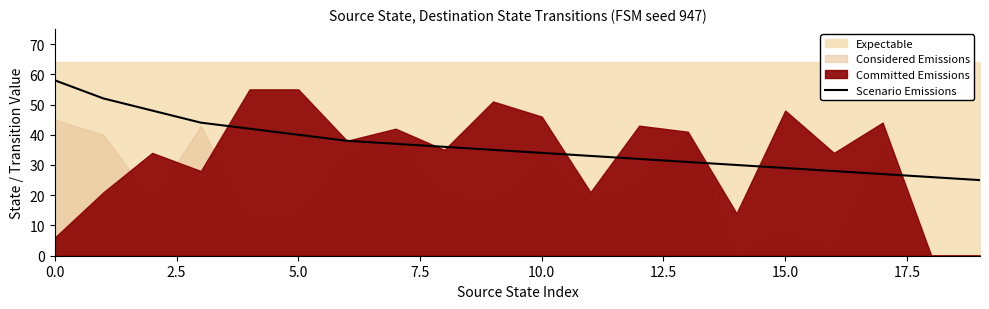

What is the maximum value for Scenario Emissions?

58